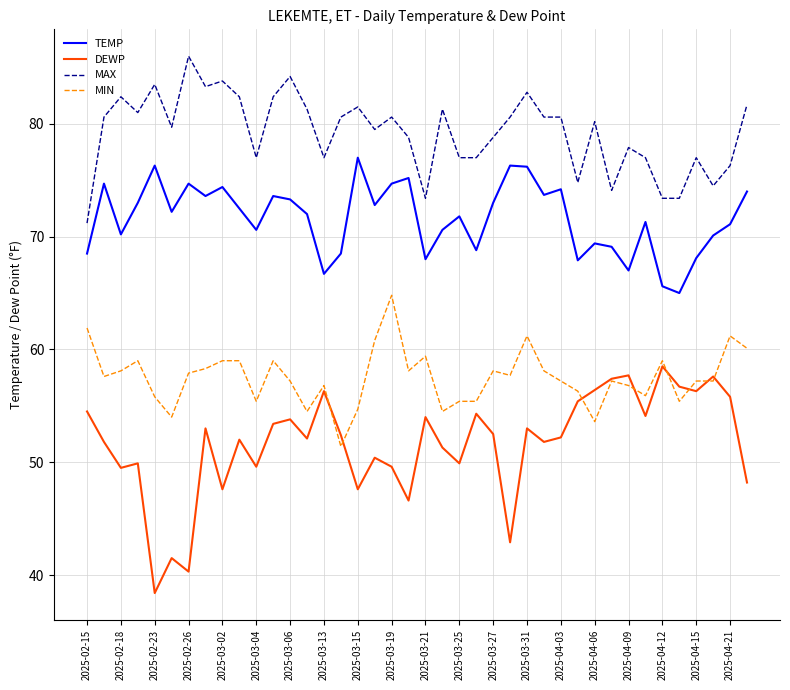

What is the maximum value shown in the chart?

86.0